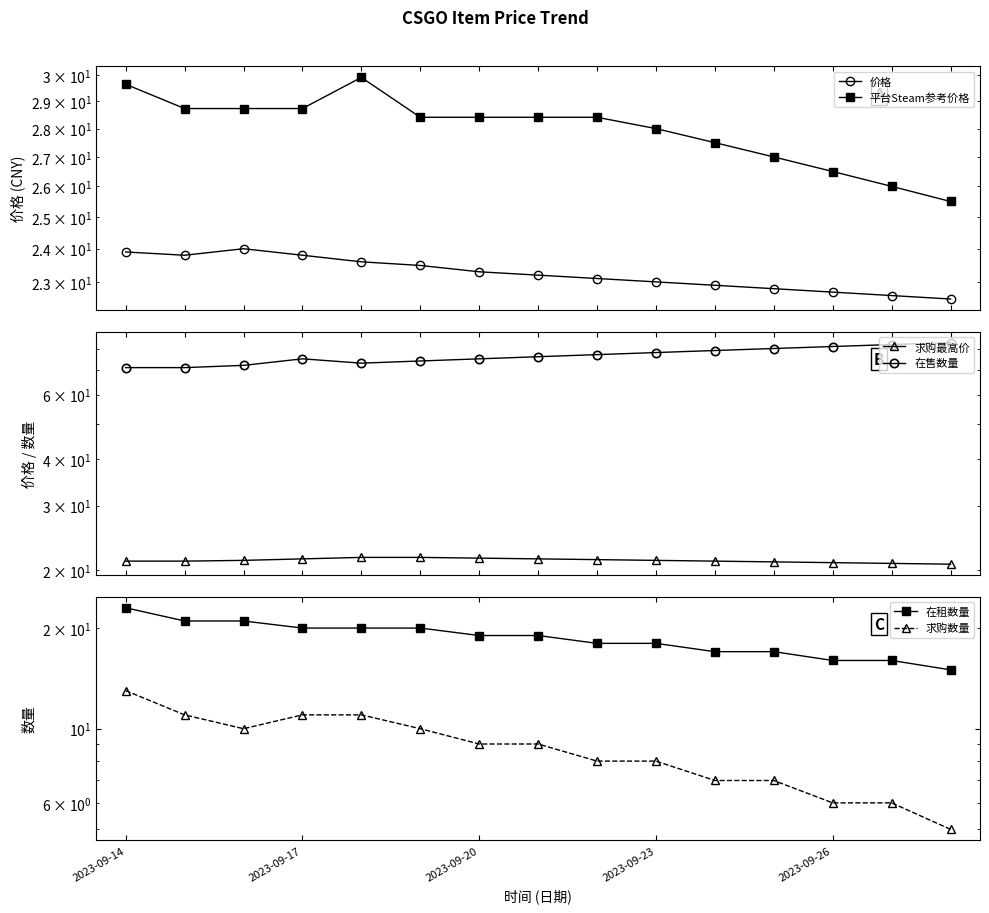

What is the value of the 价格 point at the 5th from the left?

23.6